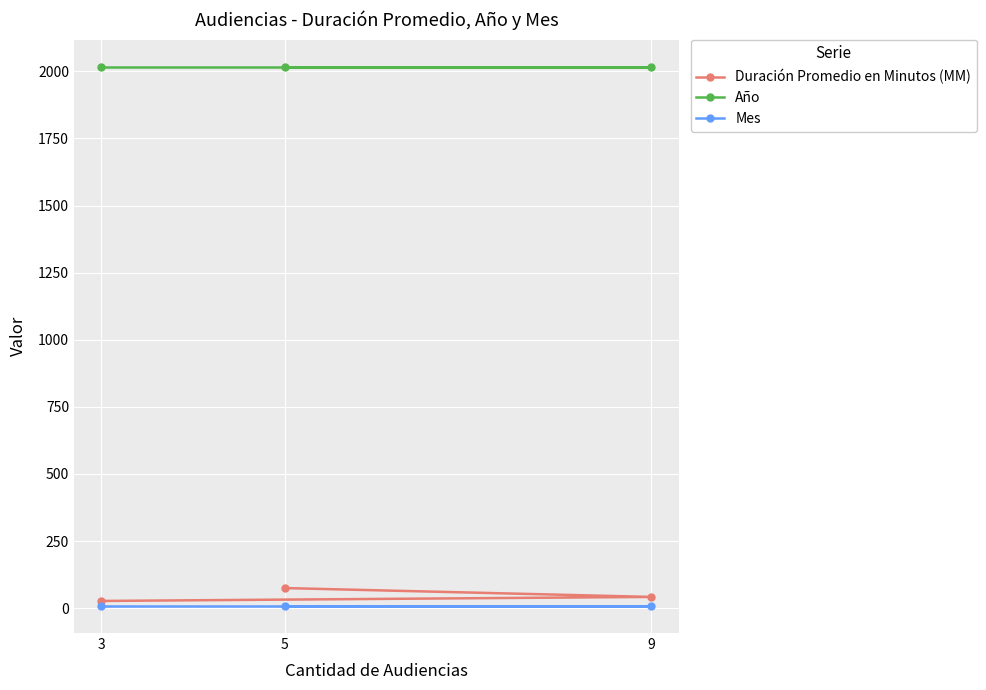

What is the value of the Duración Promedio en Minutos (MM) point at the 2nd from the left?

75